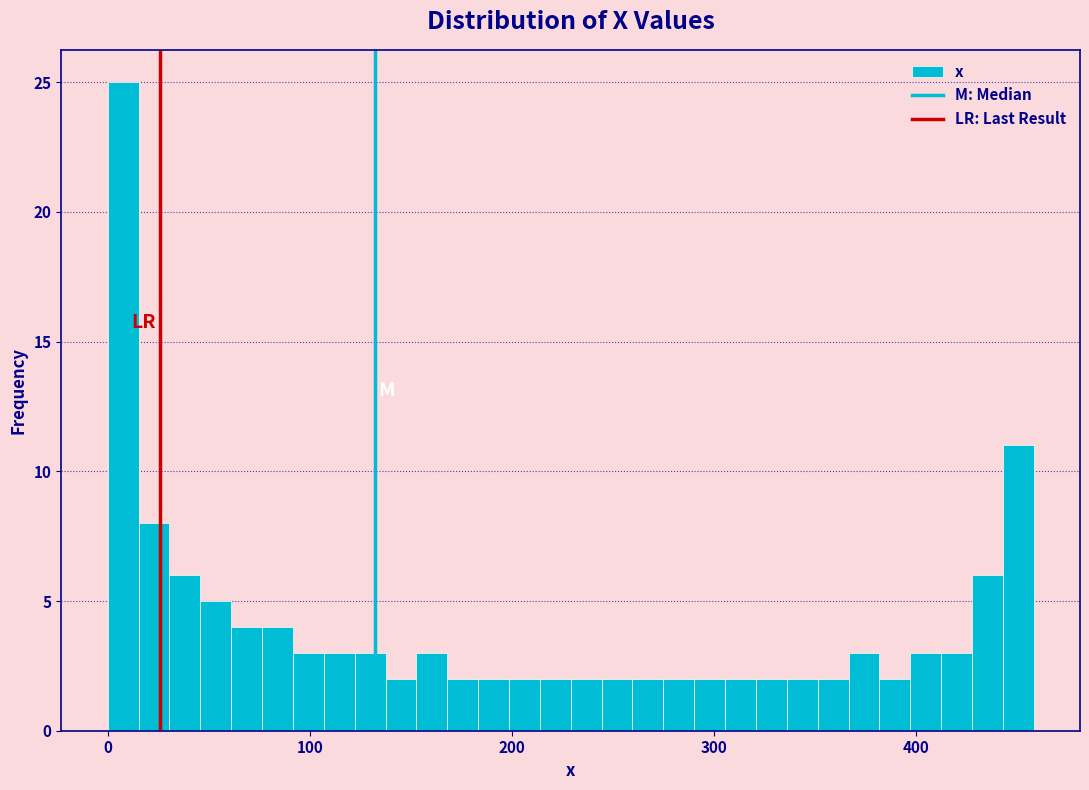

Read against the x-axis, roughly where is the centre of the tallest bar?

10